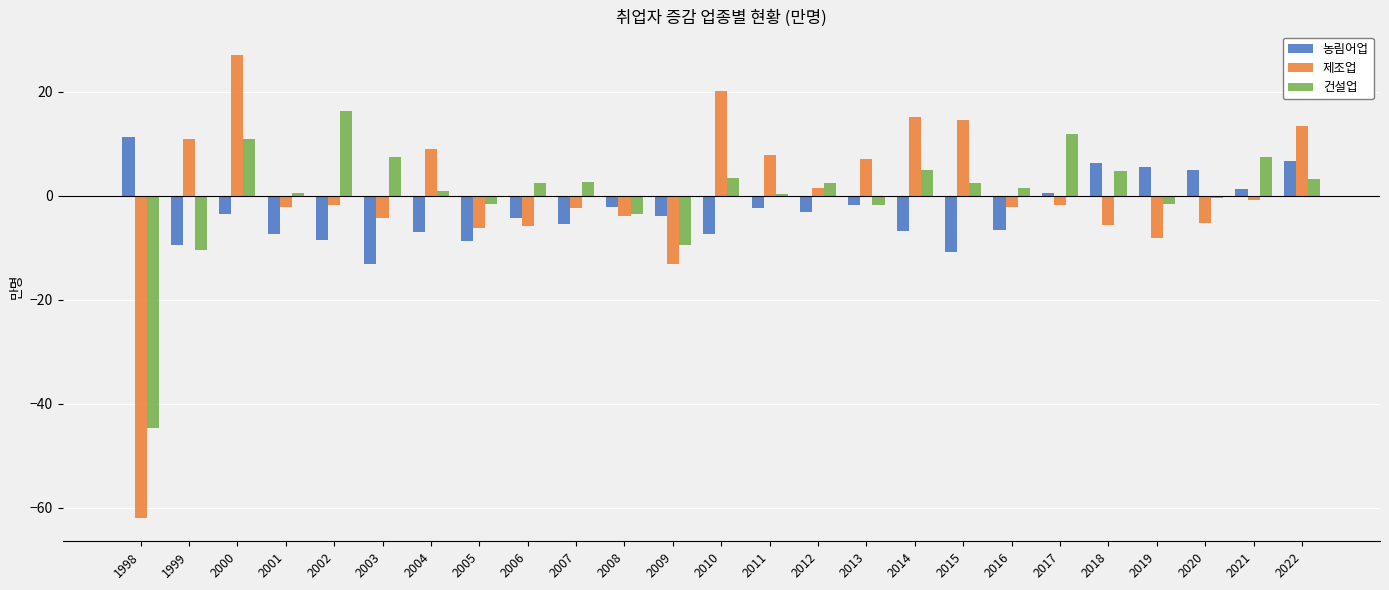

What is the difference between the maximum and minimum values in the 제조업 series?

89.1